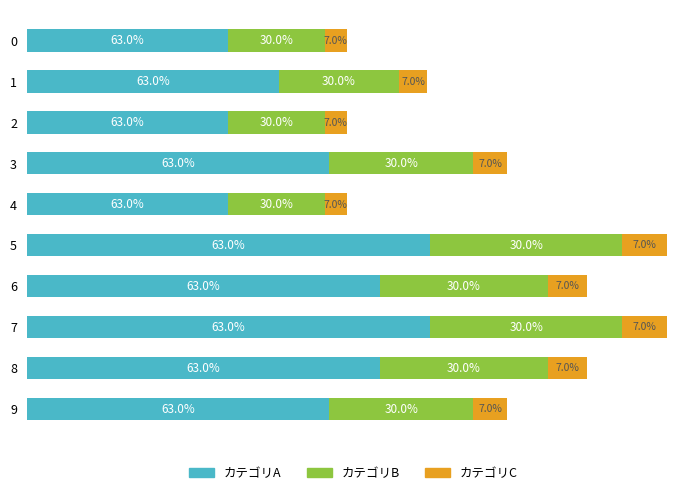

List the series in order of their overall mean, lowest first.

カテゴリC, カテゴリB, カテゴリA